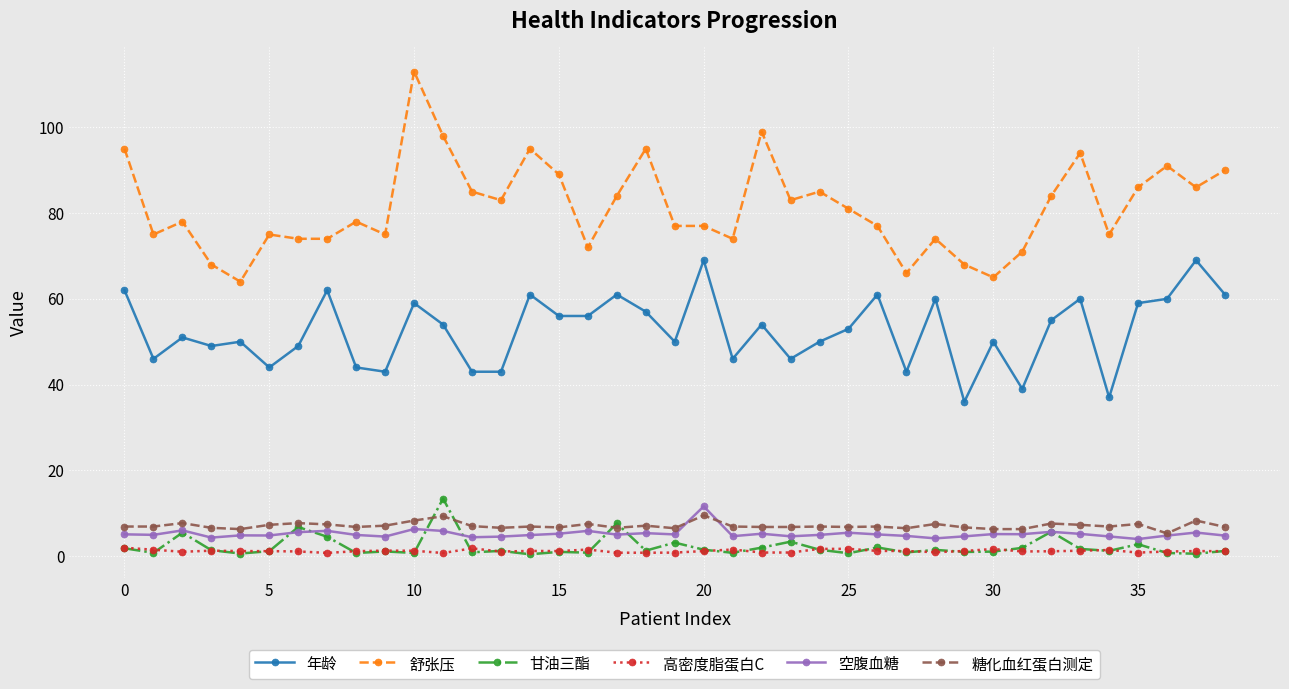

True or false: 糖化血红蛋白测定 has more than 1 interior local peaks.

True